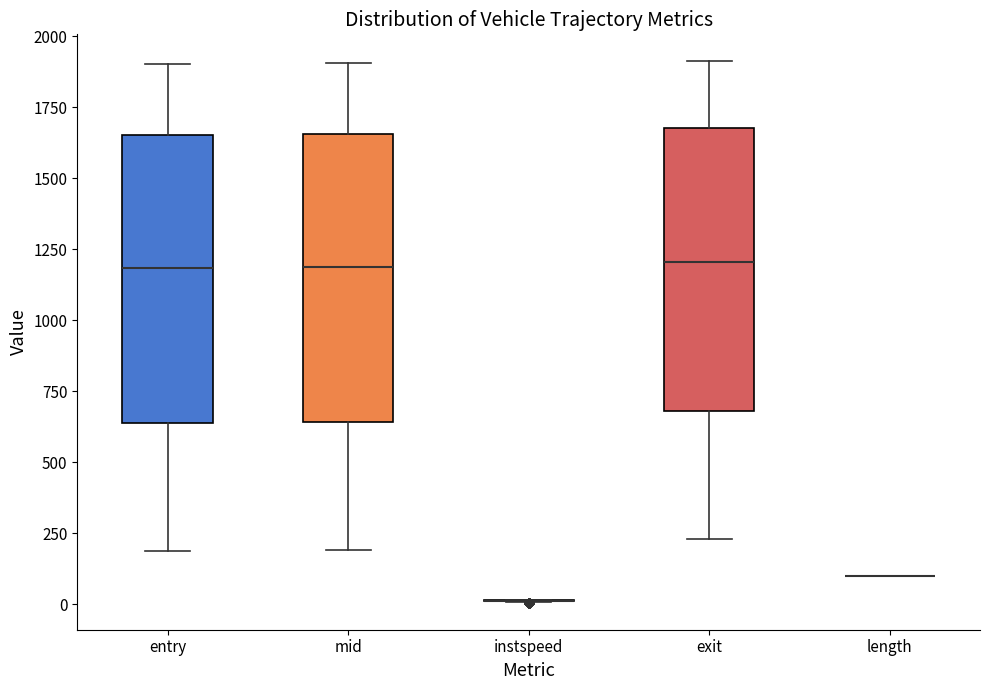

Where does the median line of the box for entry sit on the y-axis? The values are not printed on the chart, so give them approximately, as read against the axis.

1200